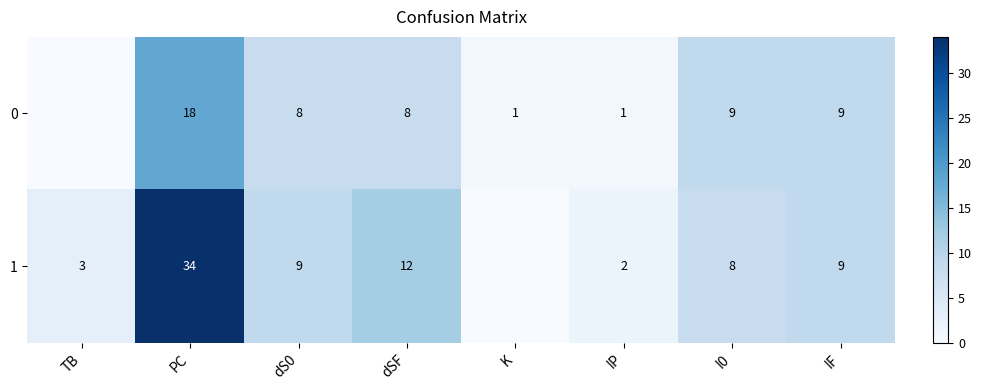

Is the value of 0 at I0 greater than the value of 1 at I0?

Yes